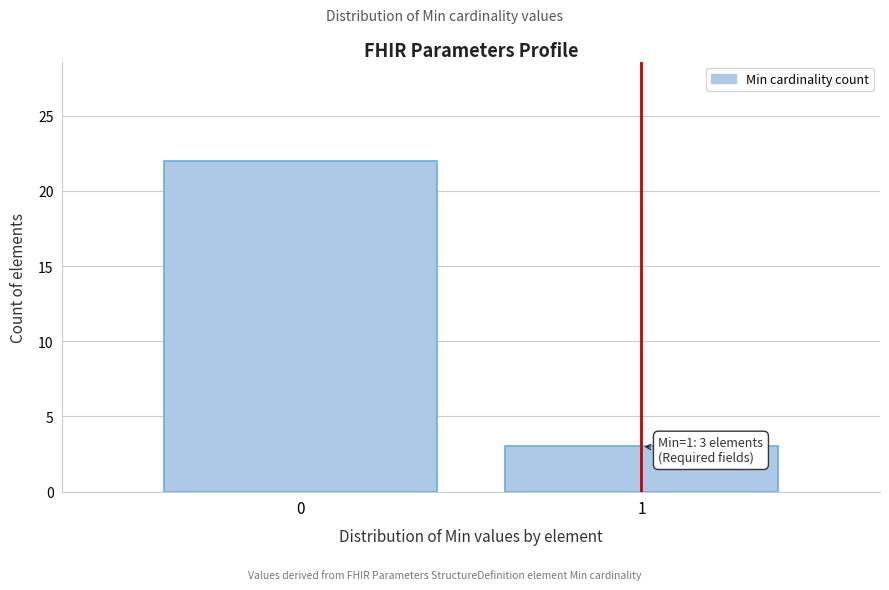

Reading left to right, list all the values displayed in this chart.

0=22	1=3